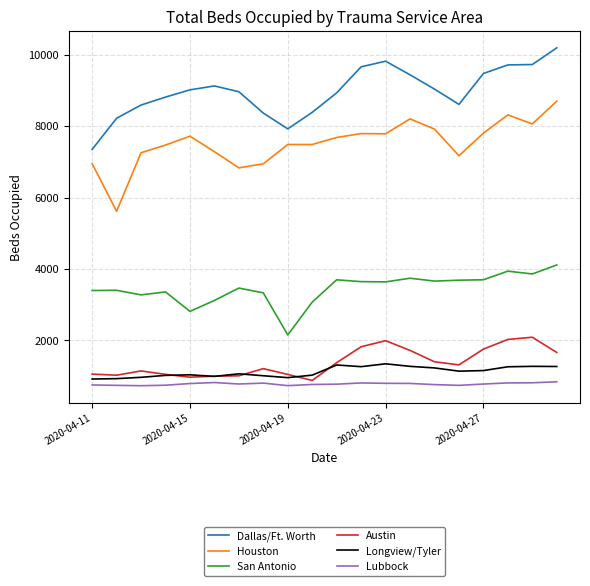

True or false: Houston and Longview/Tyler cross at least once.

False